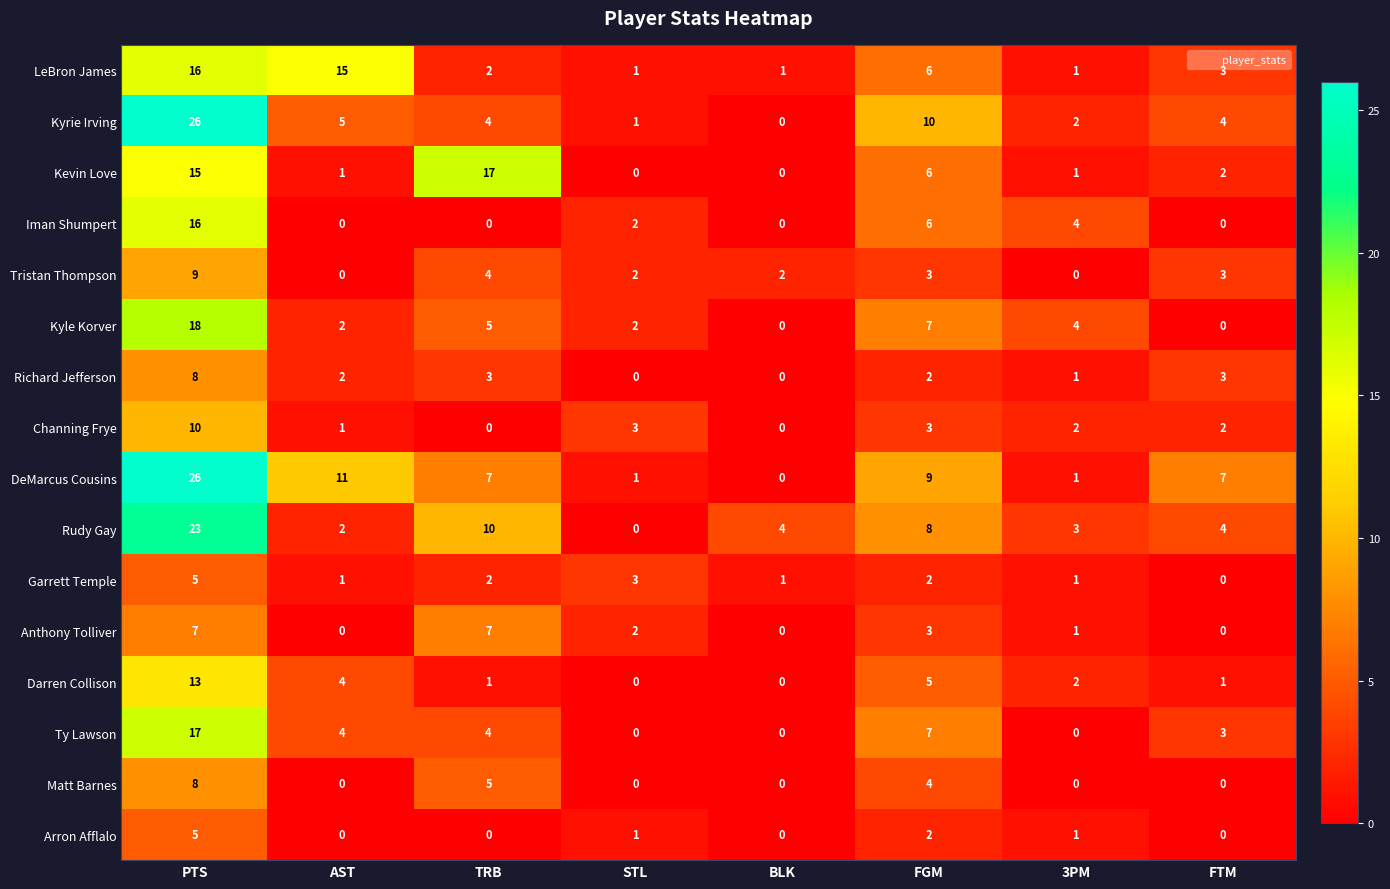

Which series changed the most between TRB and 3PM?

Kevin Love